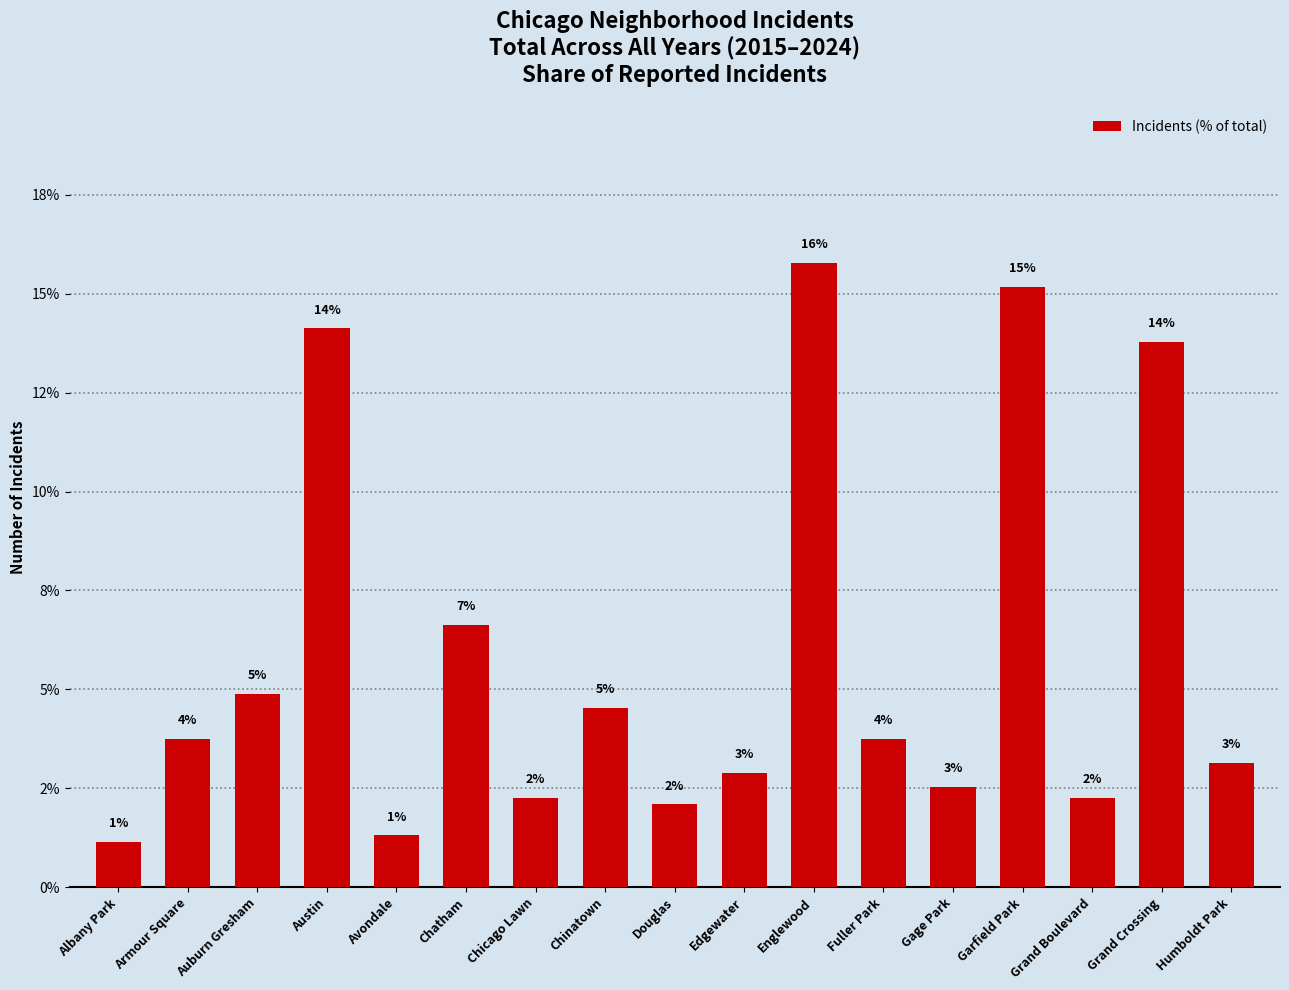

Rank the categories by value from lowest to highest.

Albany Park, Avondale, Douglas, Chicago Lawn, Grand Boulevard, Gage Park, Edgewater, Humboldt Park, Armour Square, Fuller Park, Chinatown, Auburn Gresham, Chatham, Grand Crossing, Austin, Garfield Park, Englewood